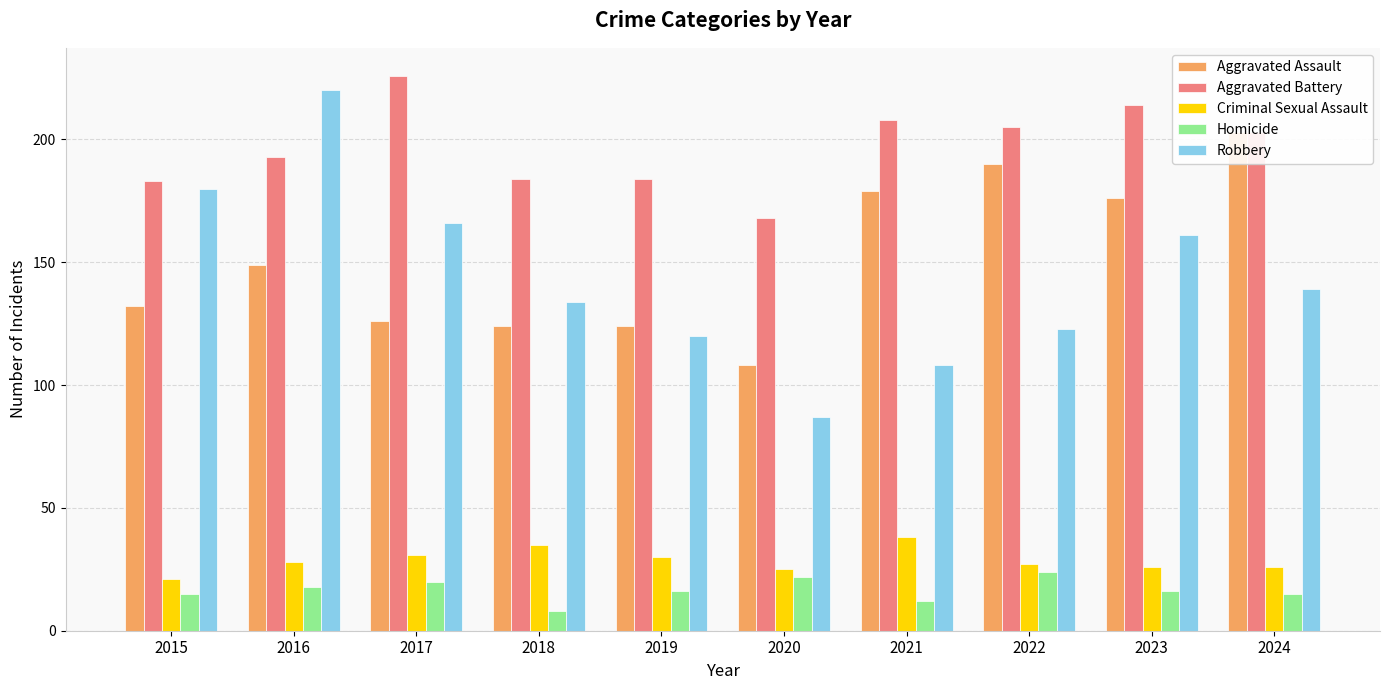

Does the chart contain stacked bars?

No